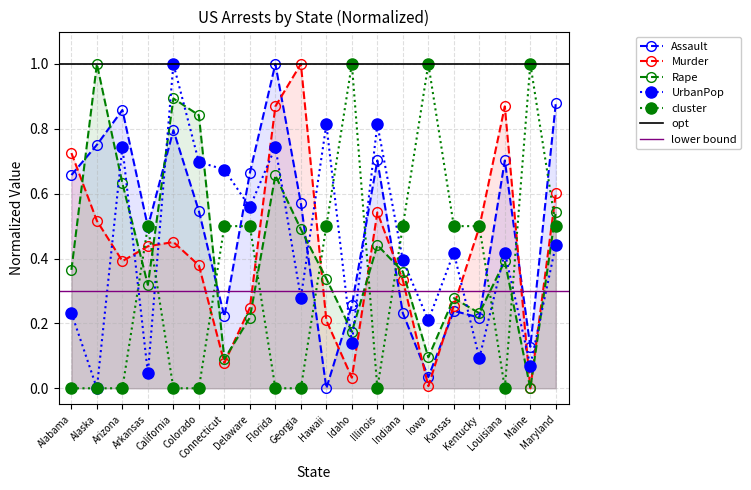

Does the chart display data point markers on the line(s)?

Yes